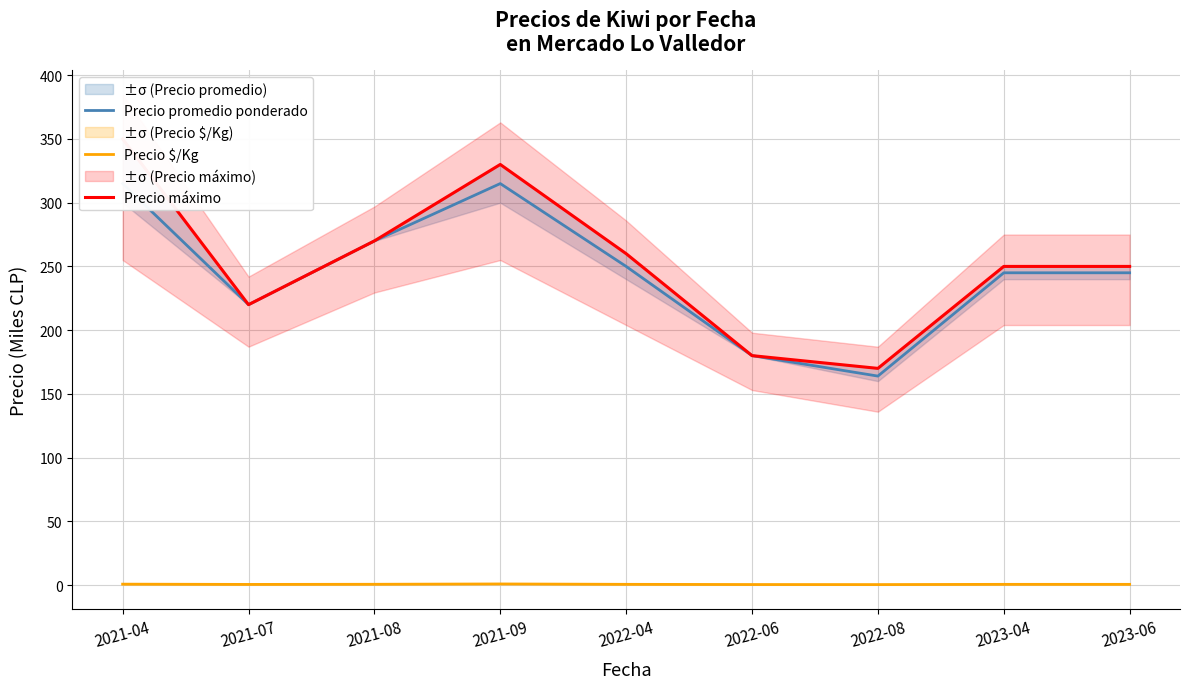

Reading left to right, what are all the values shown in this chart?

Precio promedio ponderado: 315.0	220.0	270.0	315.0	250.0	180.0	163.9	245.0	245.0
Precio $/Kg: 0.7	0.5	0.6	0.8	0.6	0.4	0.4	0.5	0.5
Precio máximo: 350.0	220.0	270.0	330.0	260.0	180.0	170.0	250.0	250.0